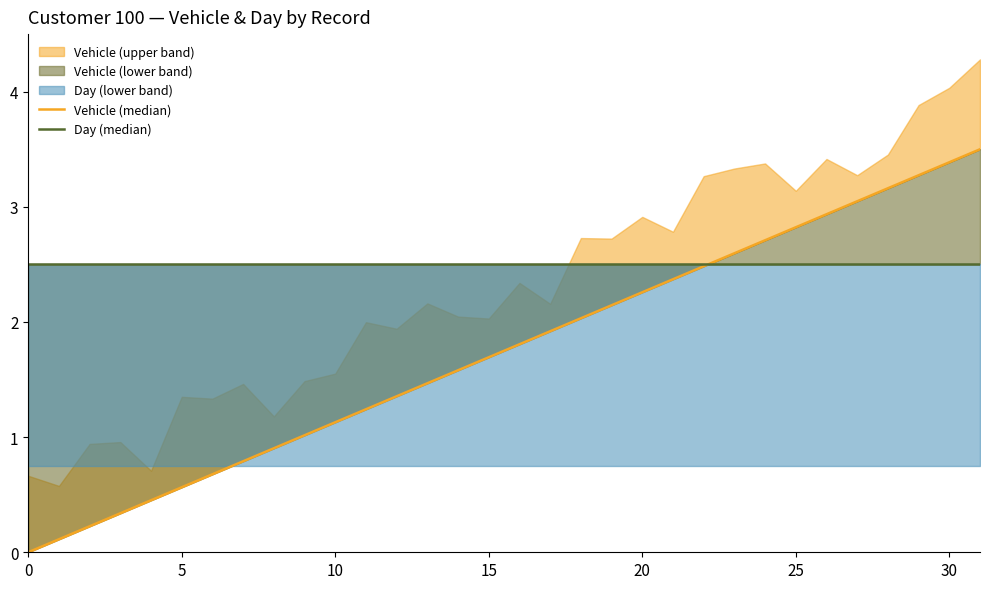

Reading left to right, list all the values displayed in this chart.

Vehicle (median): 0.0	0.1	0.2	0.3	0.5	0.6	0.7	0.8	0.9	1.0	1.1	1.2	1.4	1.5	1.6	1.7	1.8	1.9	2.0	2.1	2.3	2.4	2.5	2.6	2.7	2.8	2.9	3.0	3.2	3.3	3.4	3.5
Day (median): 2.5	2.5	2.5	2.5	2.5	2.5	2.5	2.5	2.5	2.5	2.5	2.5	2.5	2.5	2.5	2.5	2.5	2.5	2.5	2.5	2.5	2.5	2.5	2.5	2.5	2.5	2.5	2.5	2.5	2.5	2.5	2.5